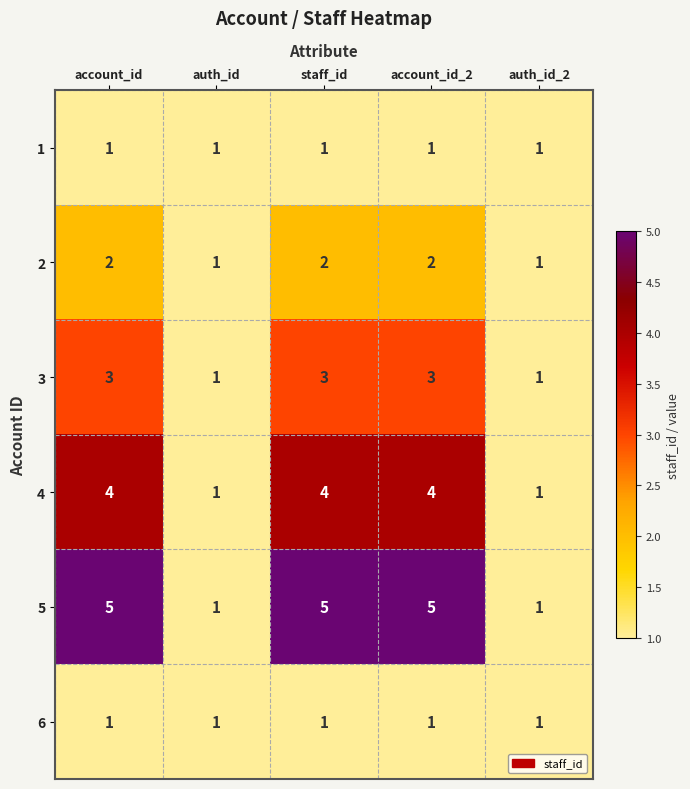

Count the 3 values in the range 1 to 3.

5